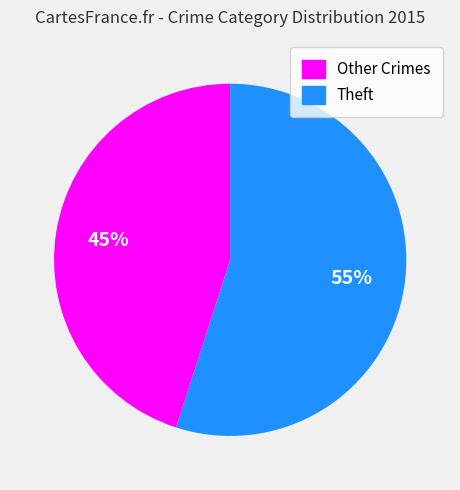

To the nearest percent, what is the average slice percentage?

50%